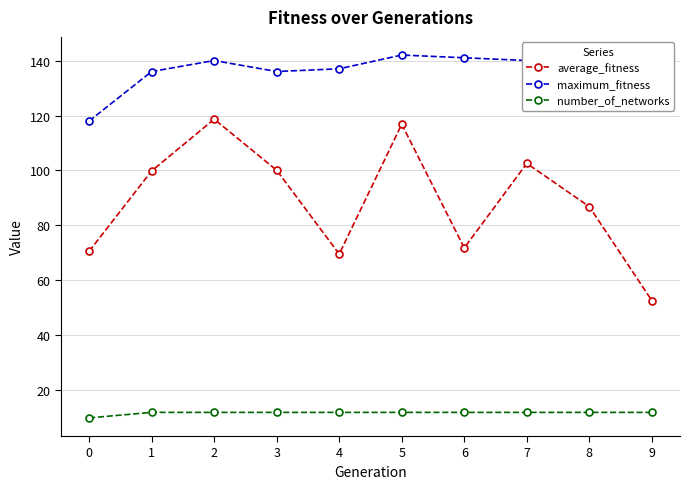

In average_fitness, how many points are higher than both neighbors (excluding endpoints)?

3